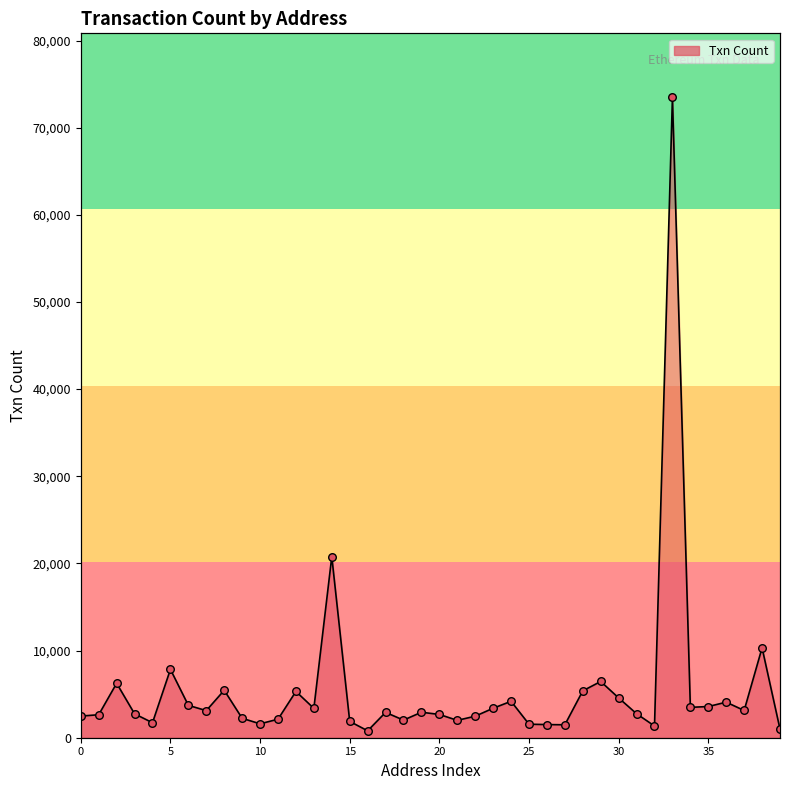

What is the ratio of the value at 6 to the value at 23?

1.1